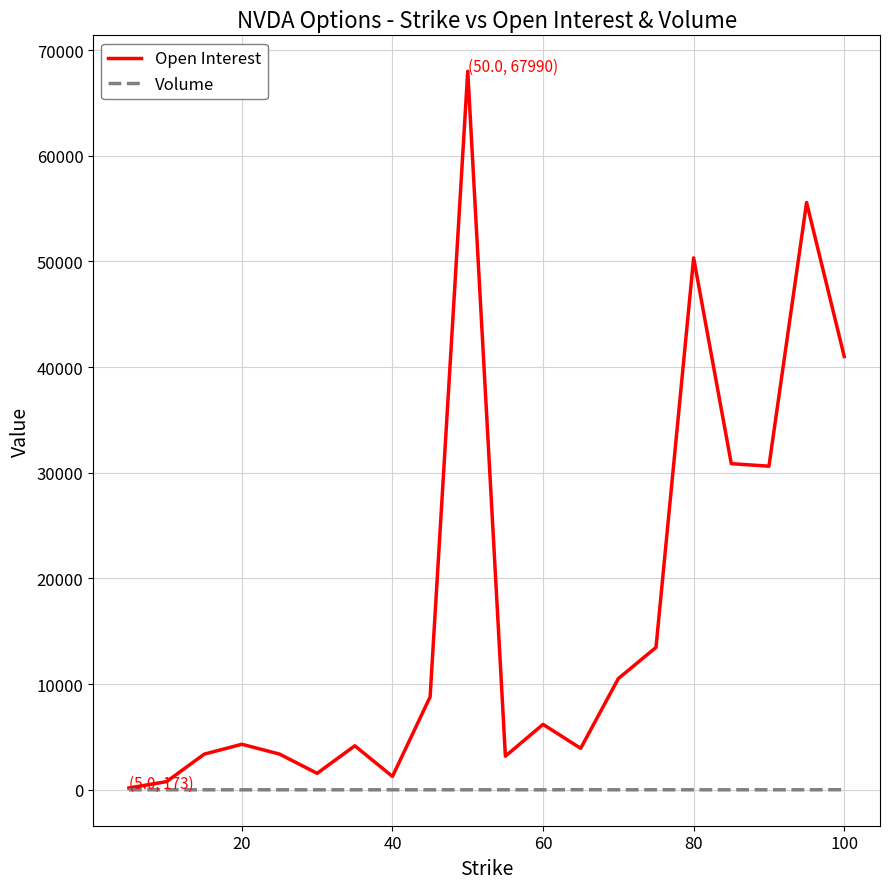

List the series in order of their overall mean, highest first.

Open Interest, Volume